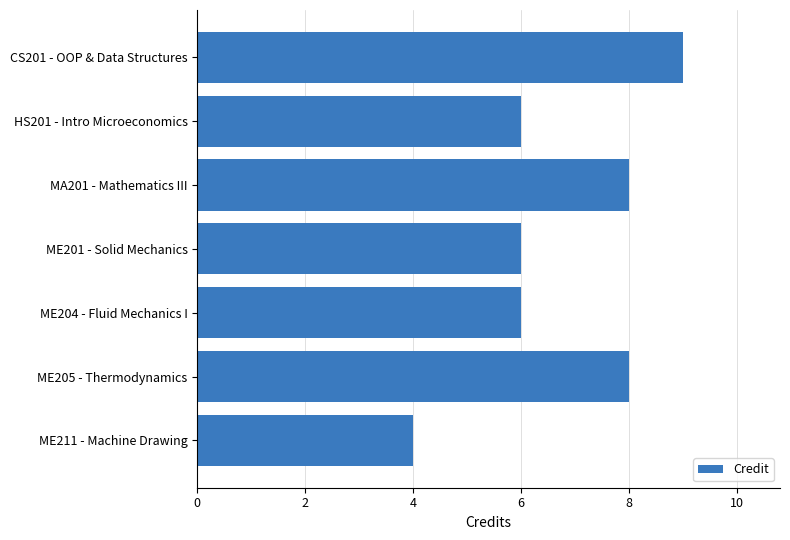

What is the ratio of the value at ME211 - Machine Drawing to the value at HS201 - Intro Microeconomics?

0.7